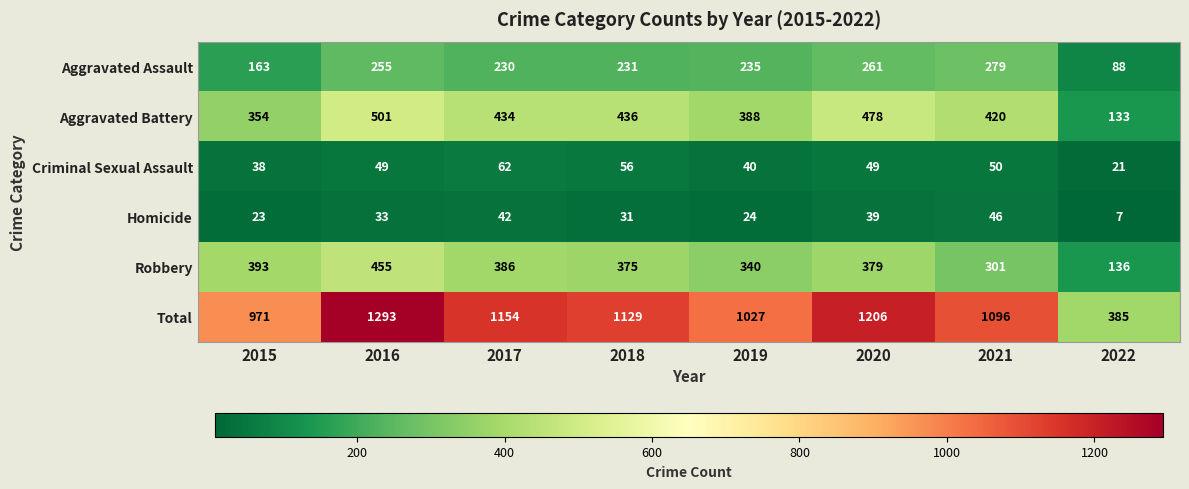

What is the difference between the highest and lowest values at 2015?

948